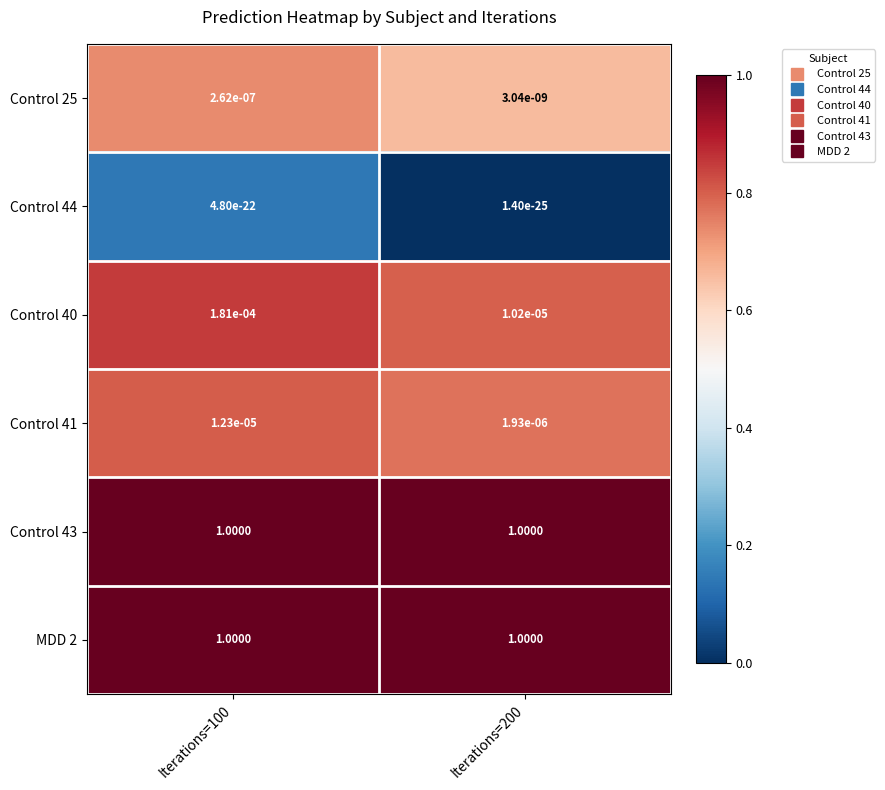

At how many categories does at least one series exceed 0?

2